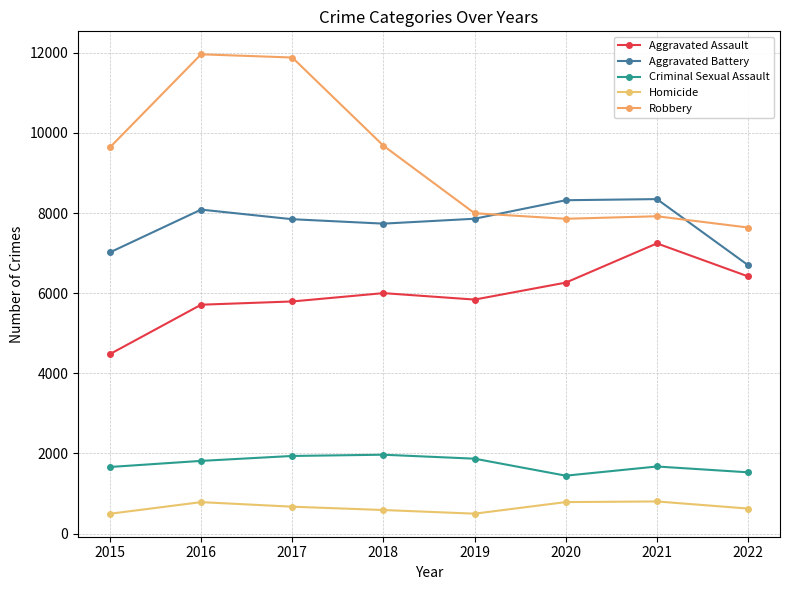

Does the chart have visible grid lines?

Yes